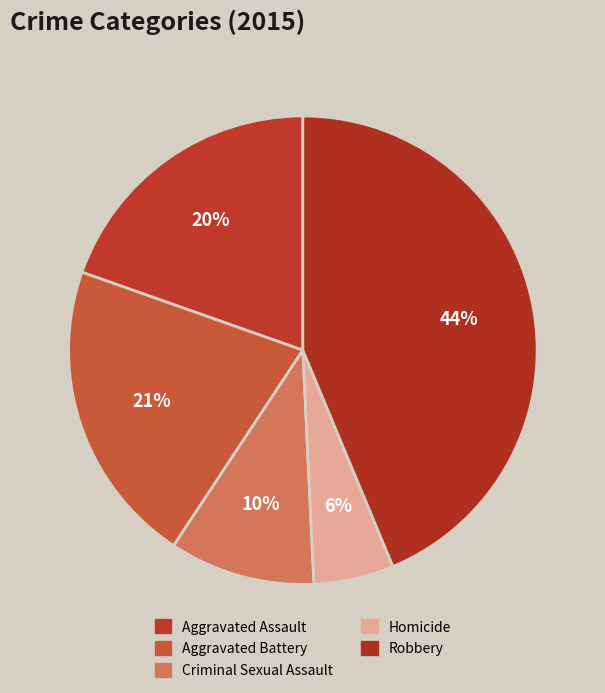

Rank the categories by value from highest to lowest.

Robbery, Aggravated Battery, Aggravated Assault, Criminal Sexual Assault, Homicide